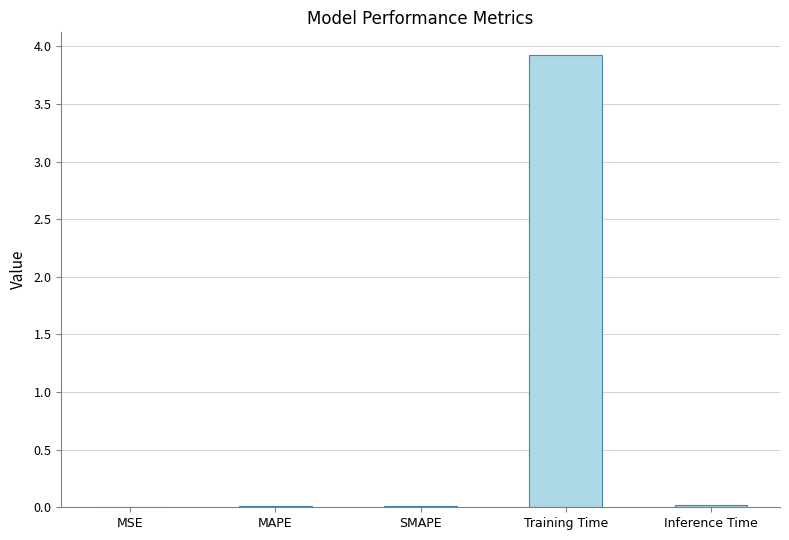

List the labels in order of value, largest first.

Training Time, Inference Time, MAPE, SMAPE, MSE